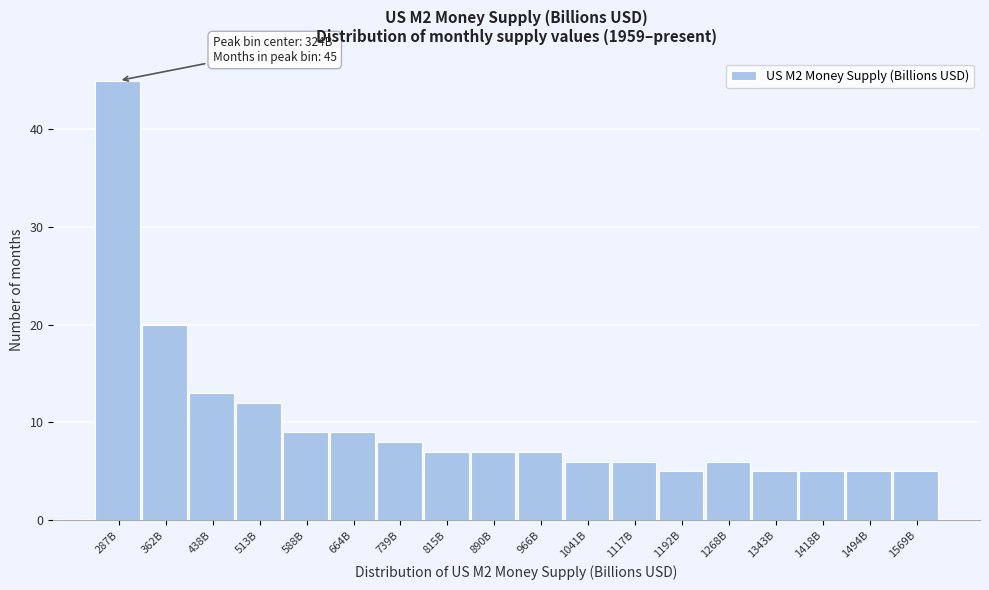

Reading left to right, list all the values displayed in this chart.

45	20	13	12	9	9	8	7	7	7	6	6	5	6	5	5	5	5